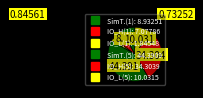

To the nearest percent, what is the average slice percentage?

17%